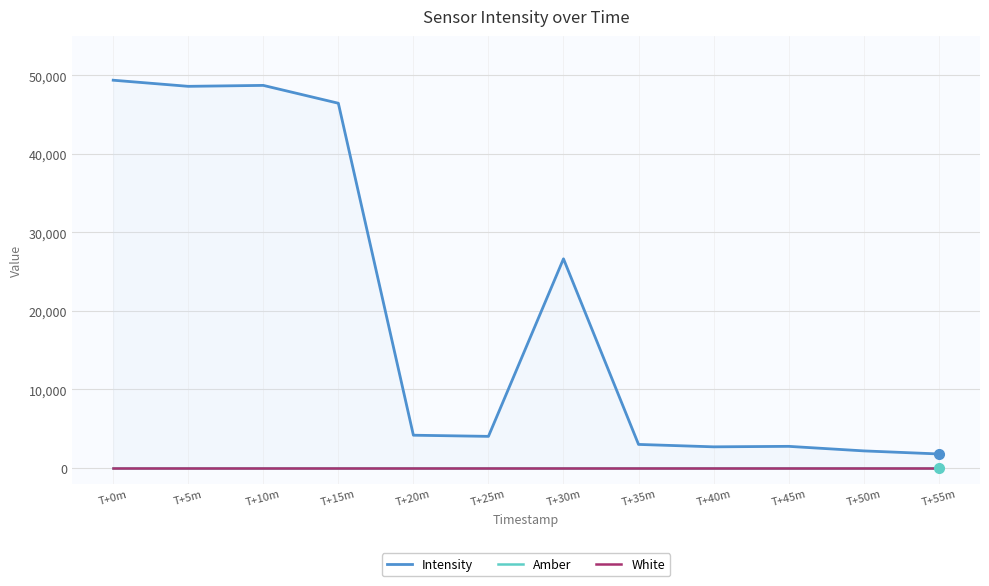

What is the label of the 10th point from the right?

T+10m